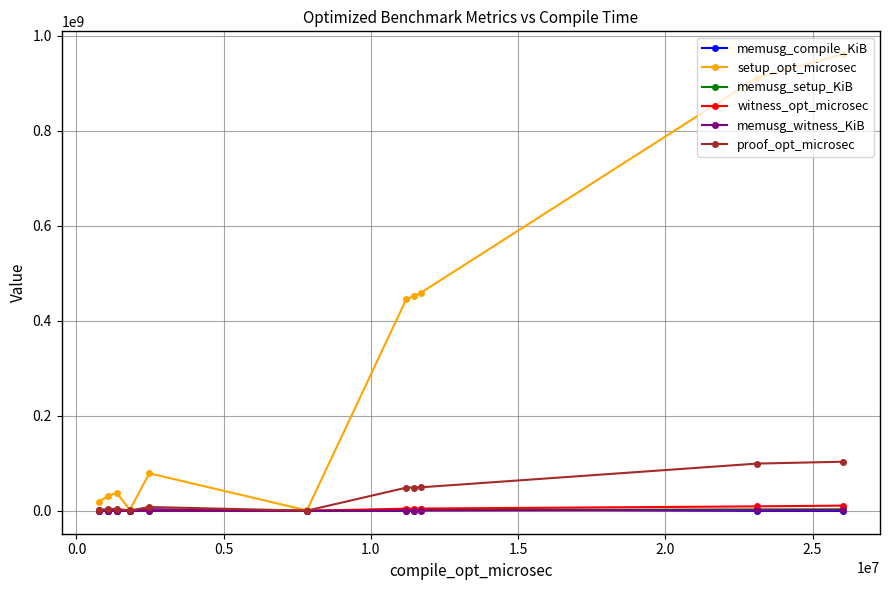

What is the greatest value displayed?

961483761